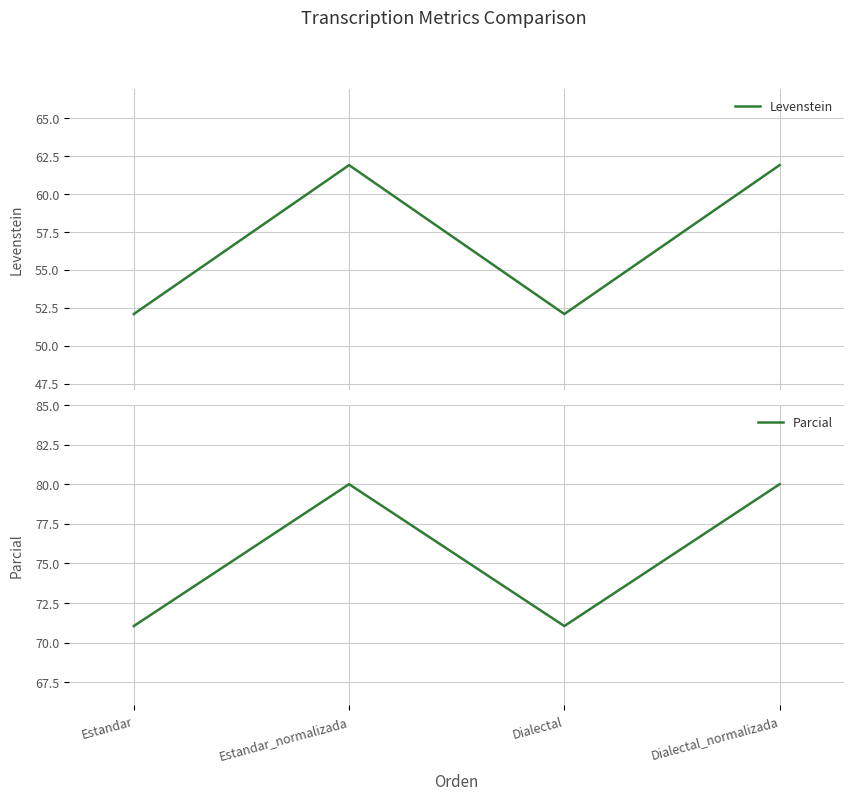

What is the lowest value of the Parcial series?

71.1